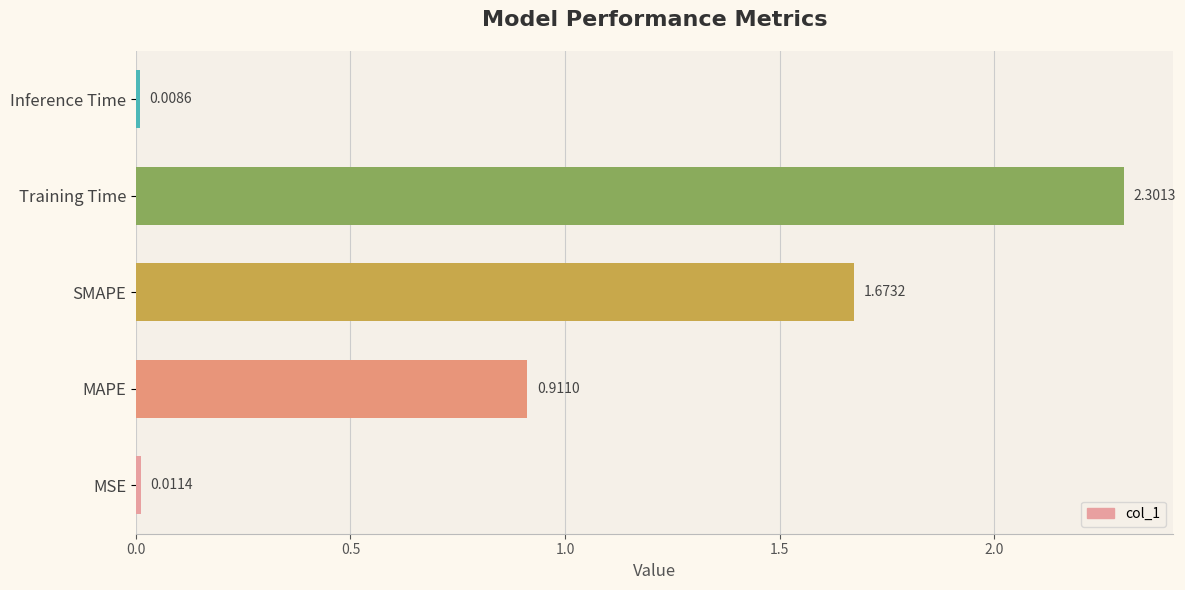

What is the difference between the maximum and minimum values?

2.3